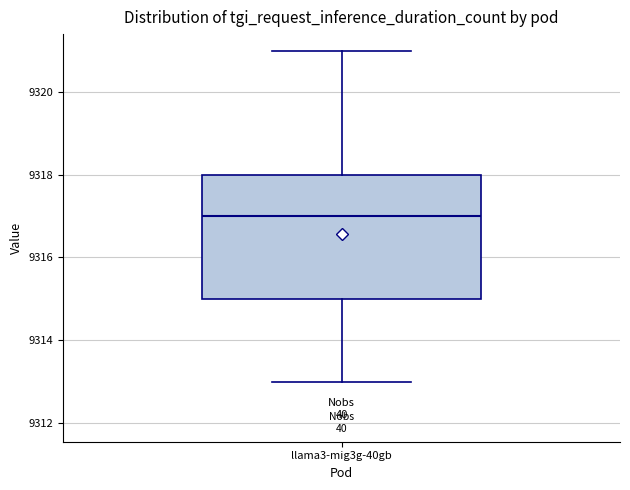

Where is the upper edge of the box for llama3-mig3g-40gb on the y-axis? The values are not printed on the chart, so give them approximately, as read against the axis.

9318